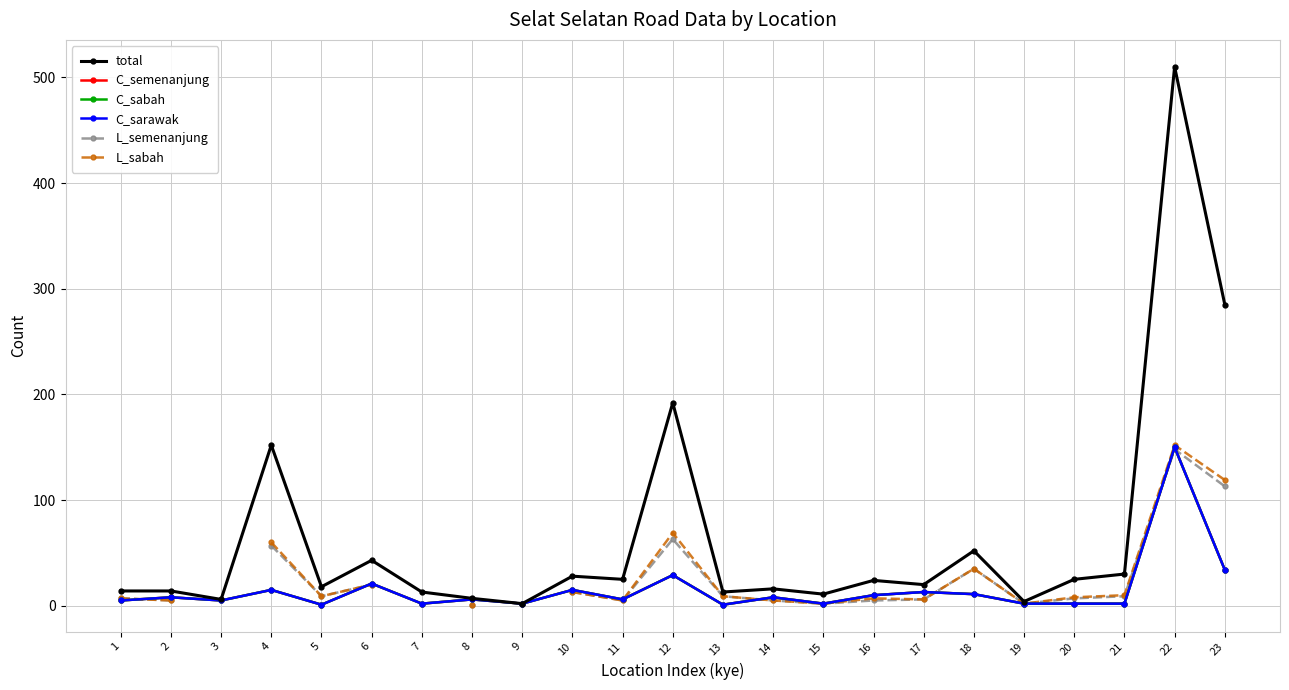

Where does the total series first go above 20?

4